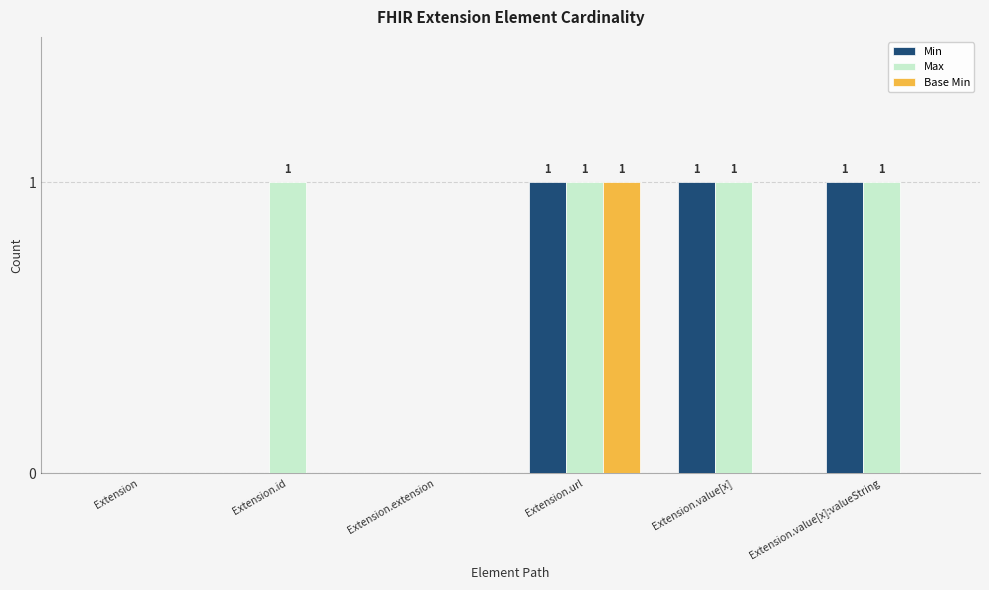

Which series has the largest total across all categories?

Max